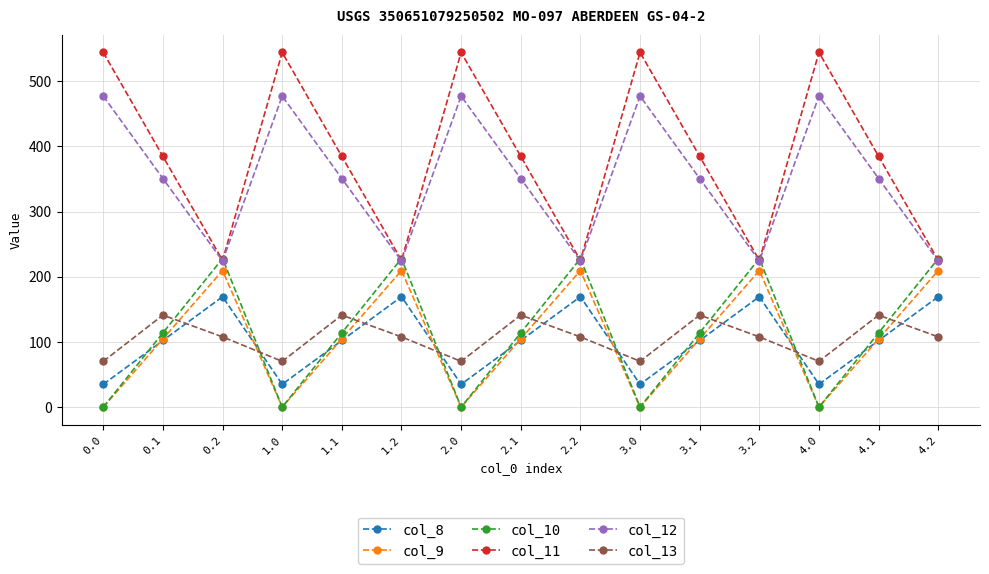

True or false: col_11 and col_13 cross at least once.

False